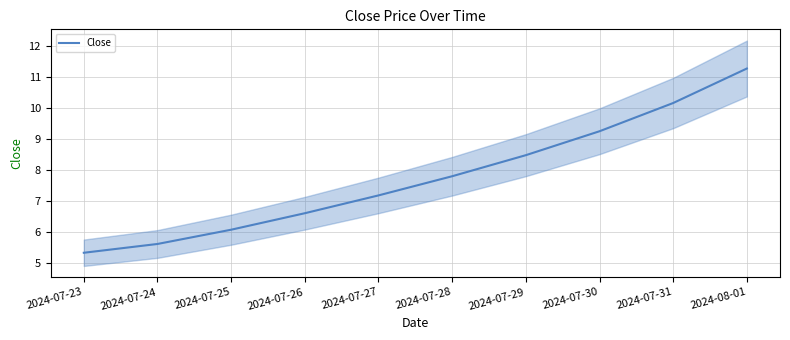

Reading left to right, list all the values displayed in this chart.

5.3	5.6	6.1	6.6	7.2	7.8	8.5	9.2	10.2	11.3